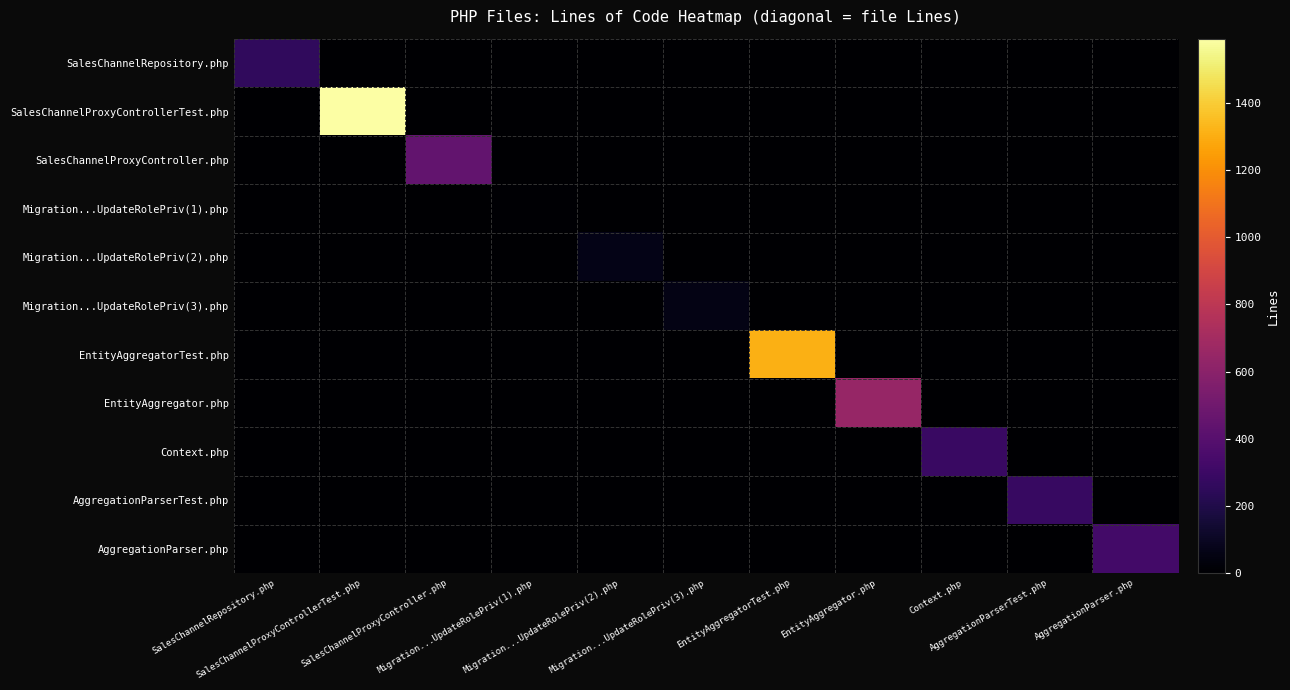

At which category is the sum across all series the highest?

SalesChannelProxyControllerTest.php